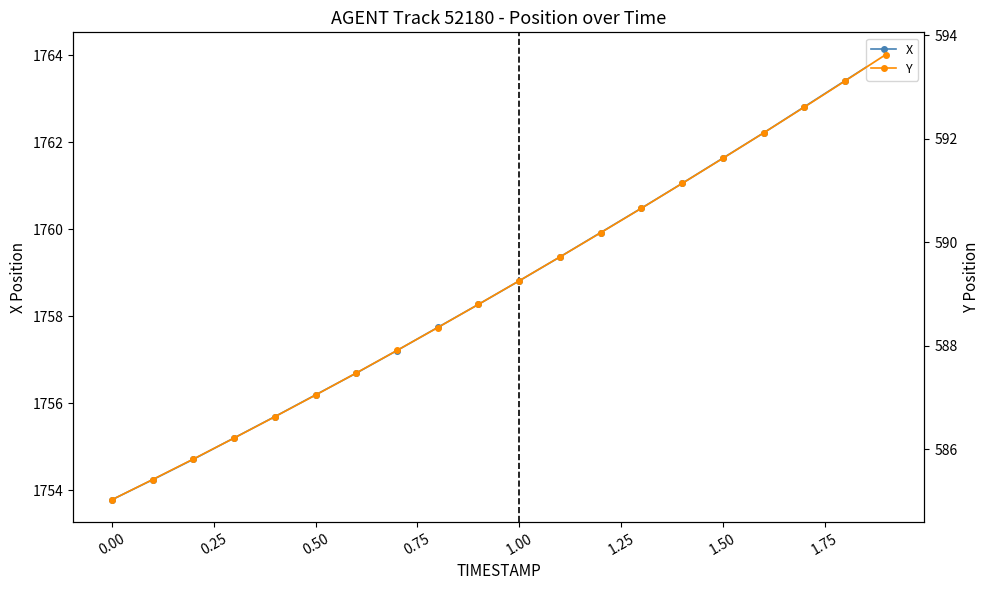

What is the minimum value for X?

1753.8